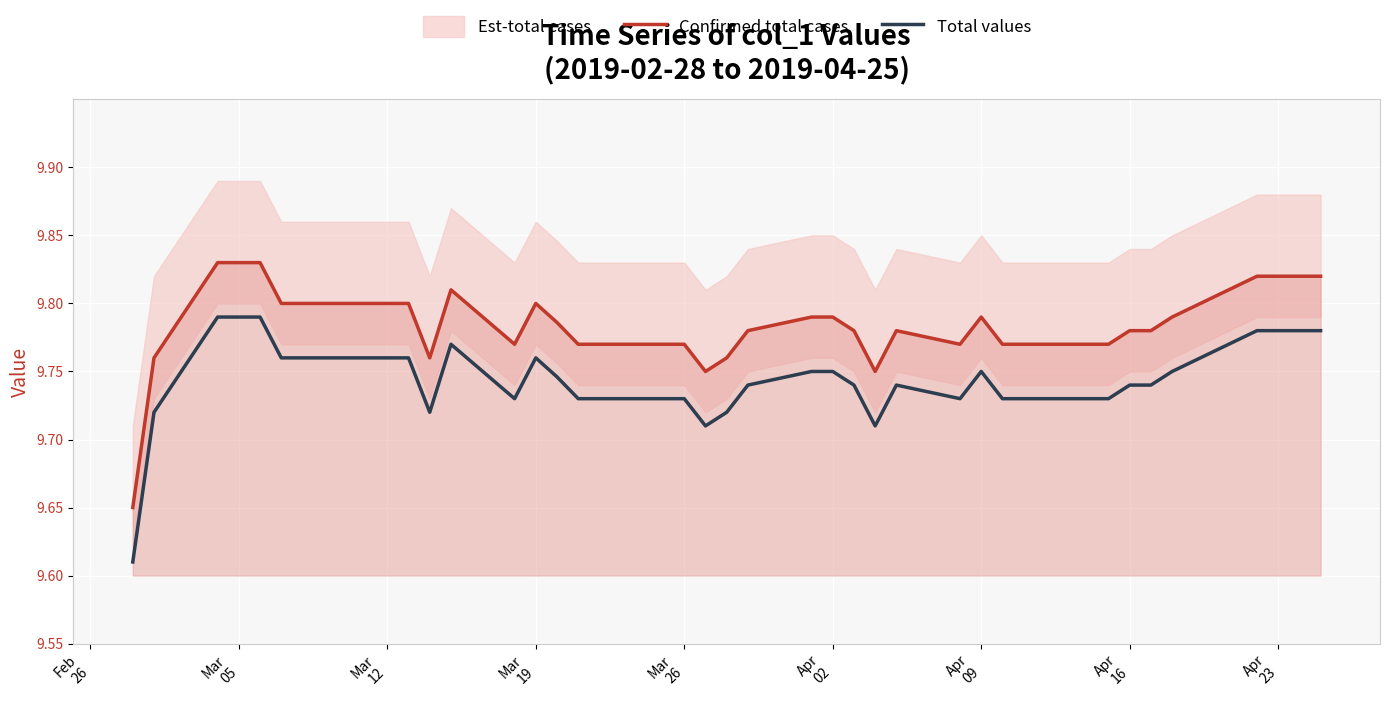

How many lines are shown in the chart?

2